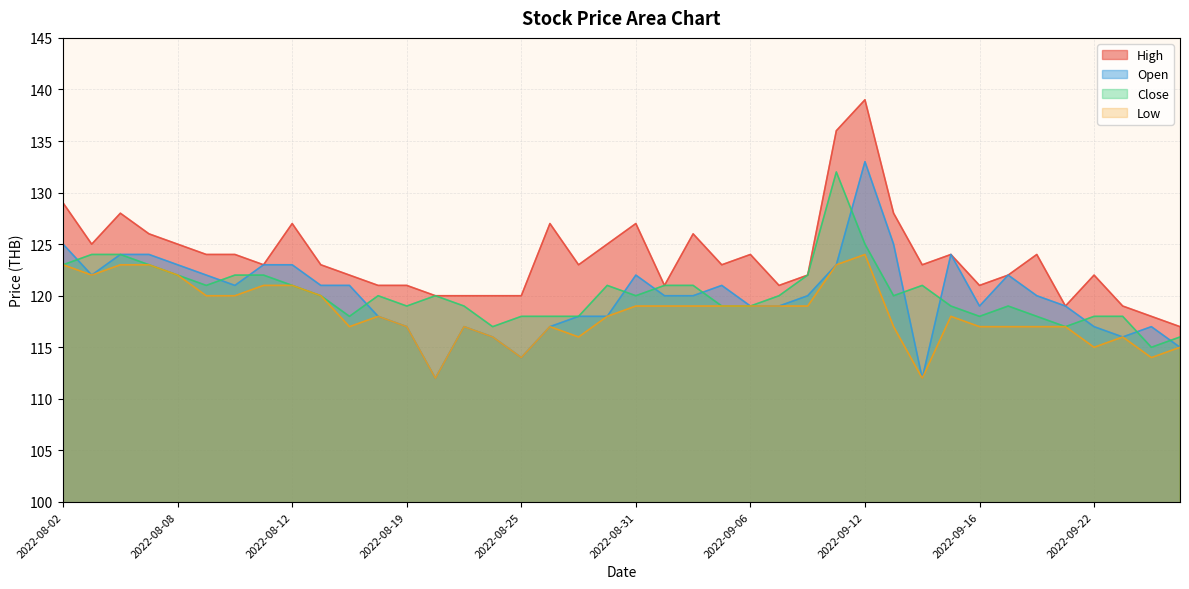

Read the Low value at 2022-09-16.

117